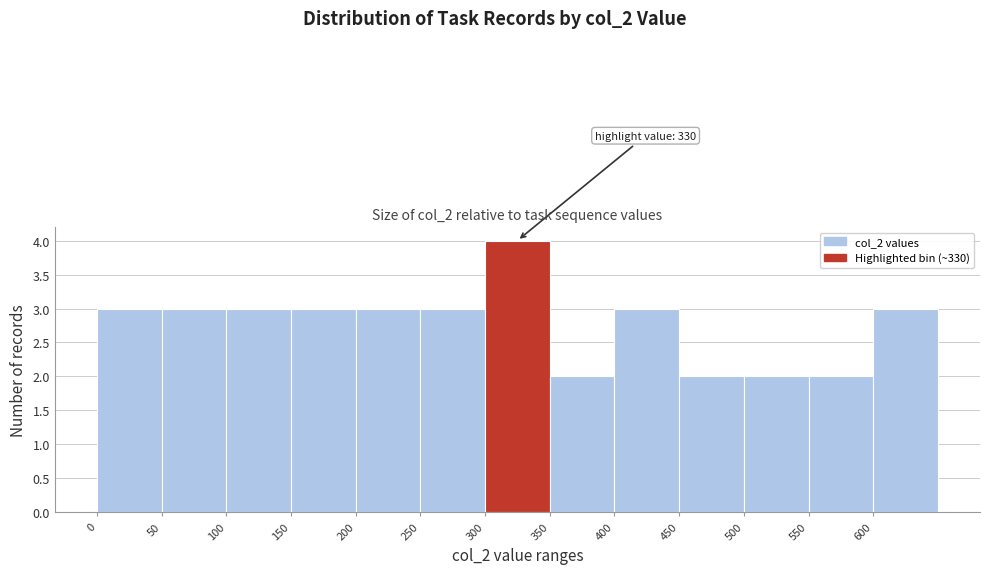

Which range on the x-axis has the tallest bar?

300 to 350